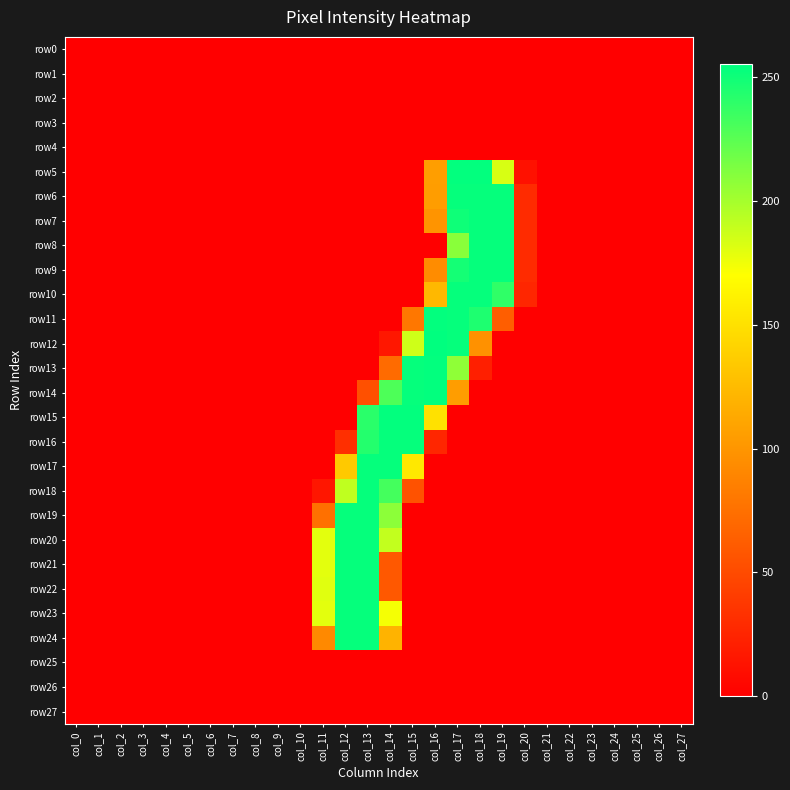

Which series has the largest range (max minus min)?

row12